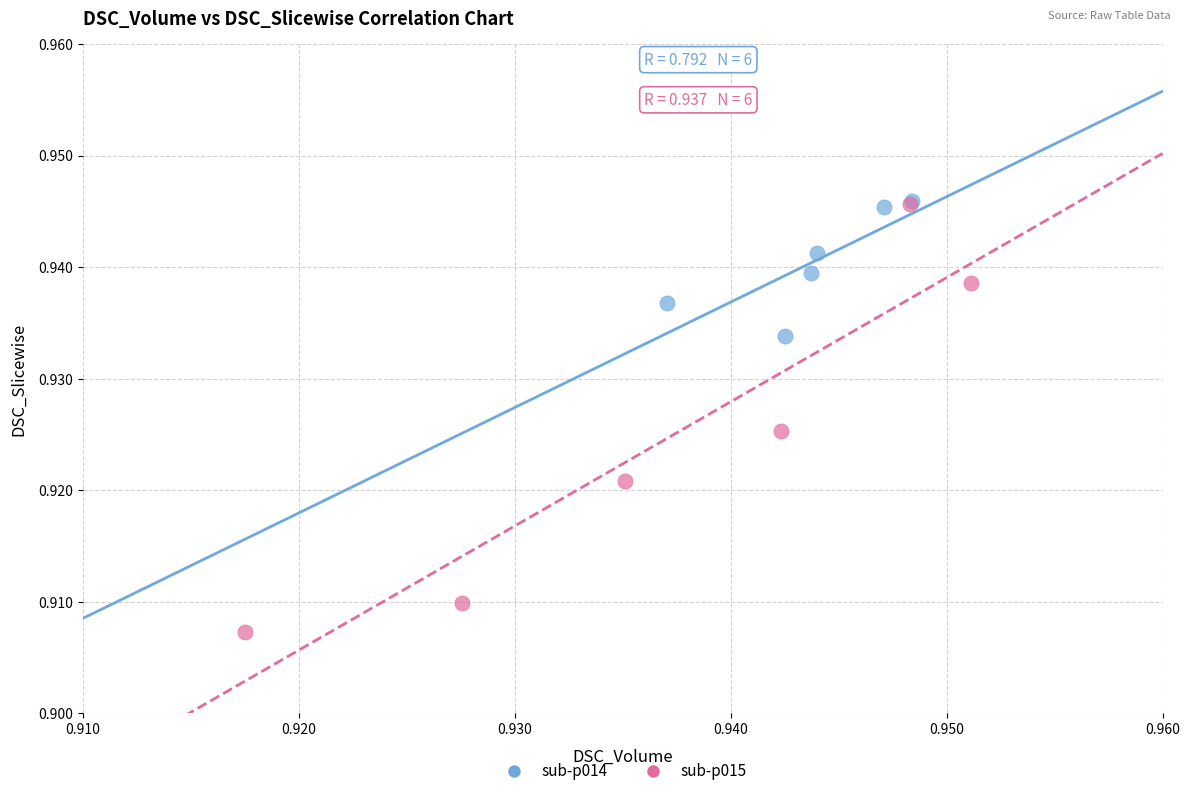

Which series has the largest Y range (max minus min)?

sub-p015